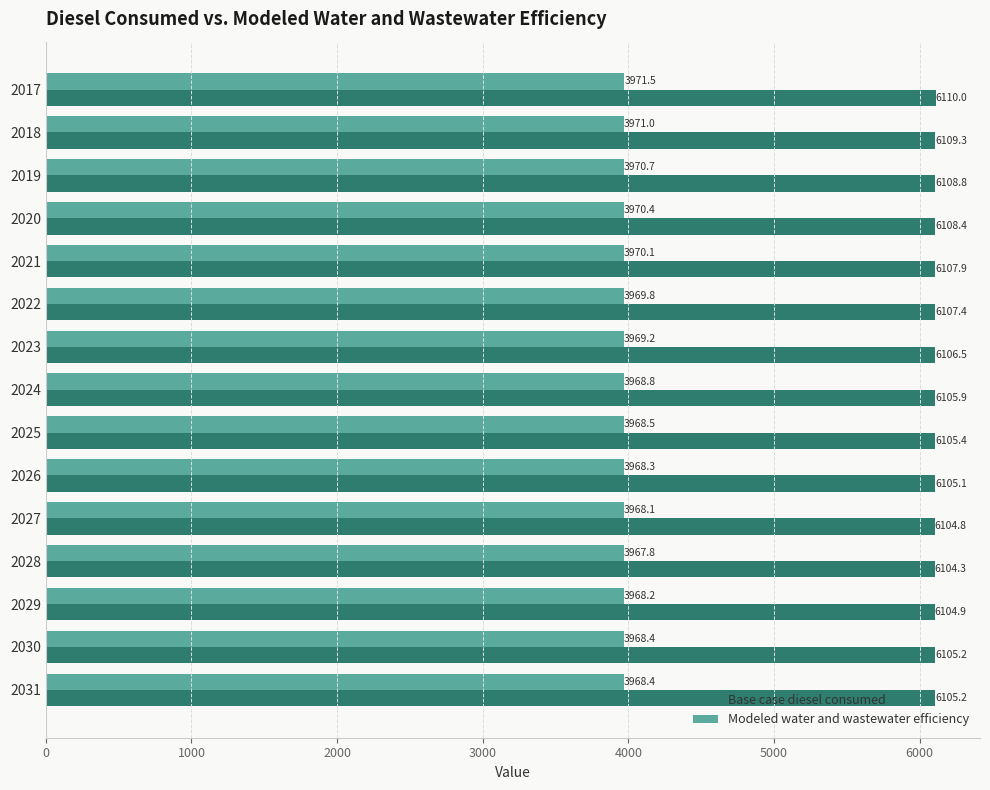

What is the difference between the highest and lowest values at 2028?

2136.5